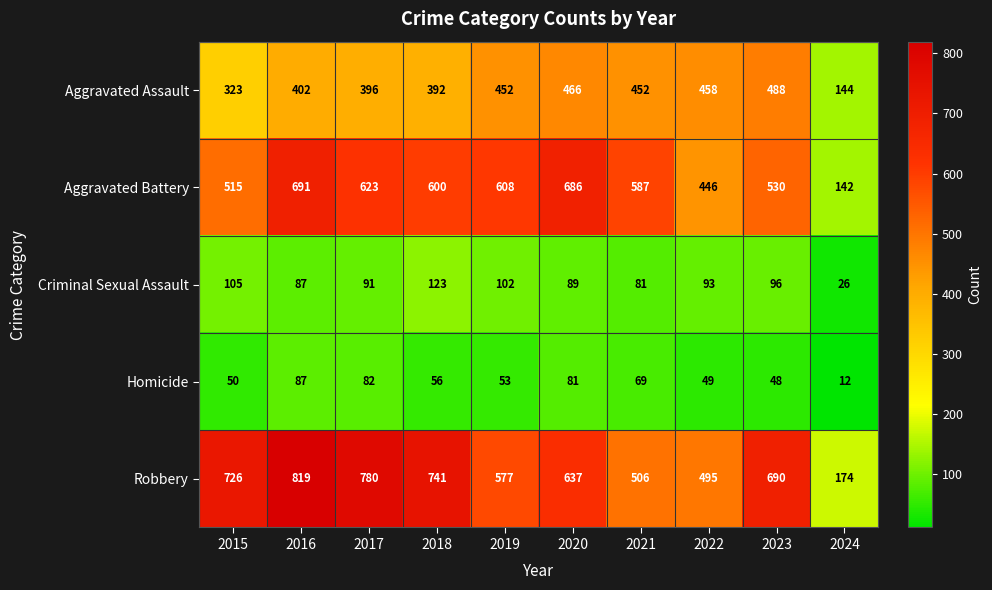

Where does the Robbery series first go above 690?

2015